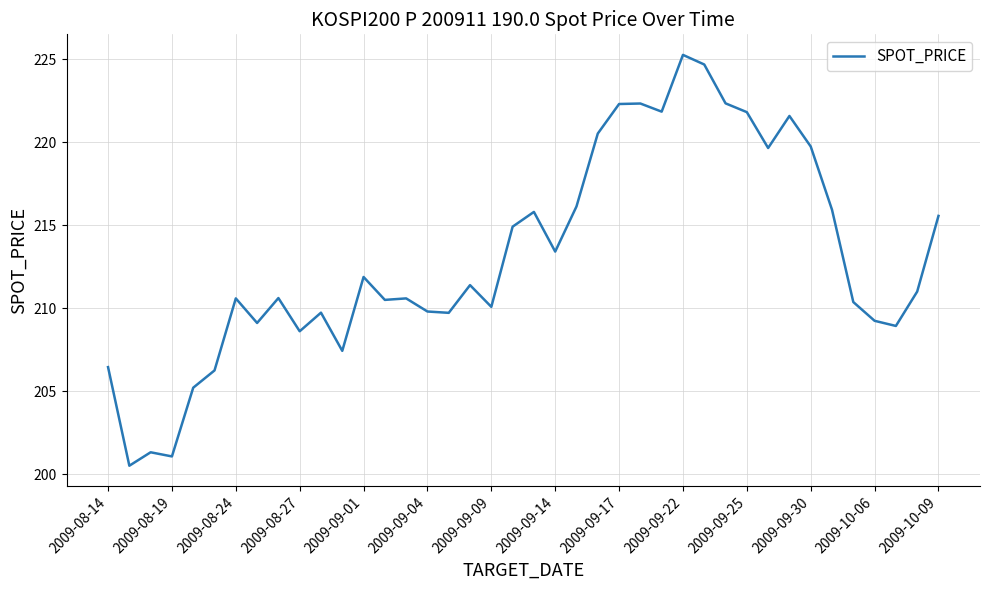

What is the greatest value displayed?

225.3